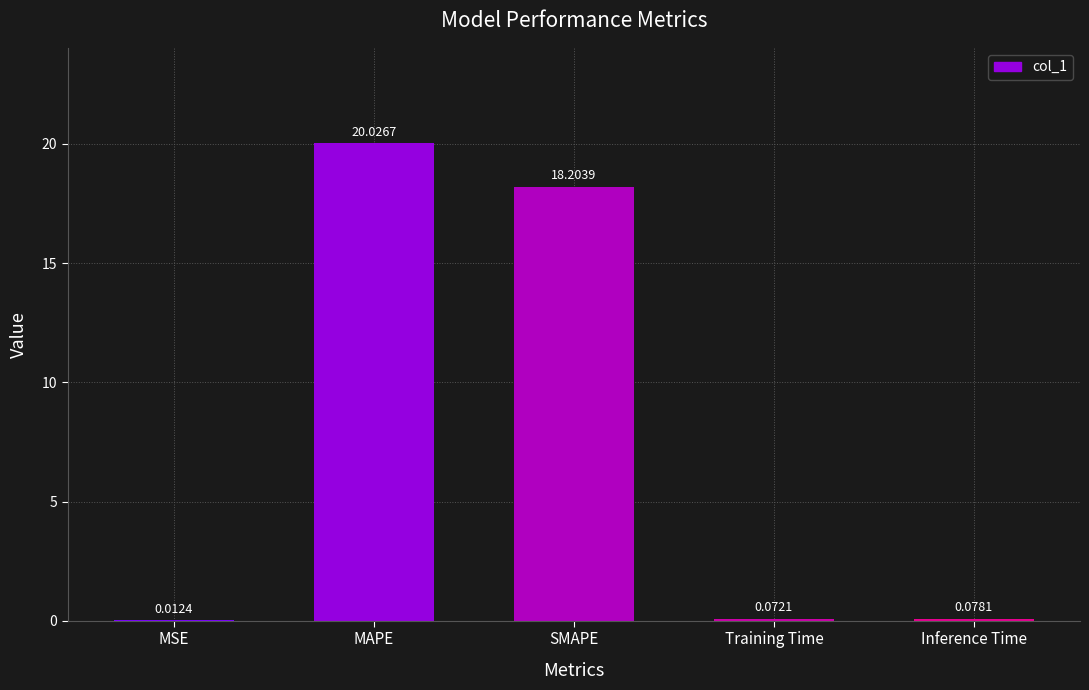

What is the average value?

7.7